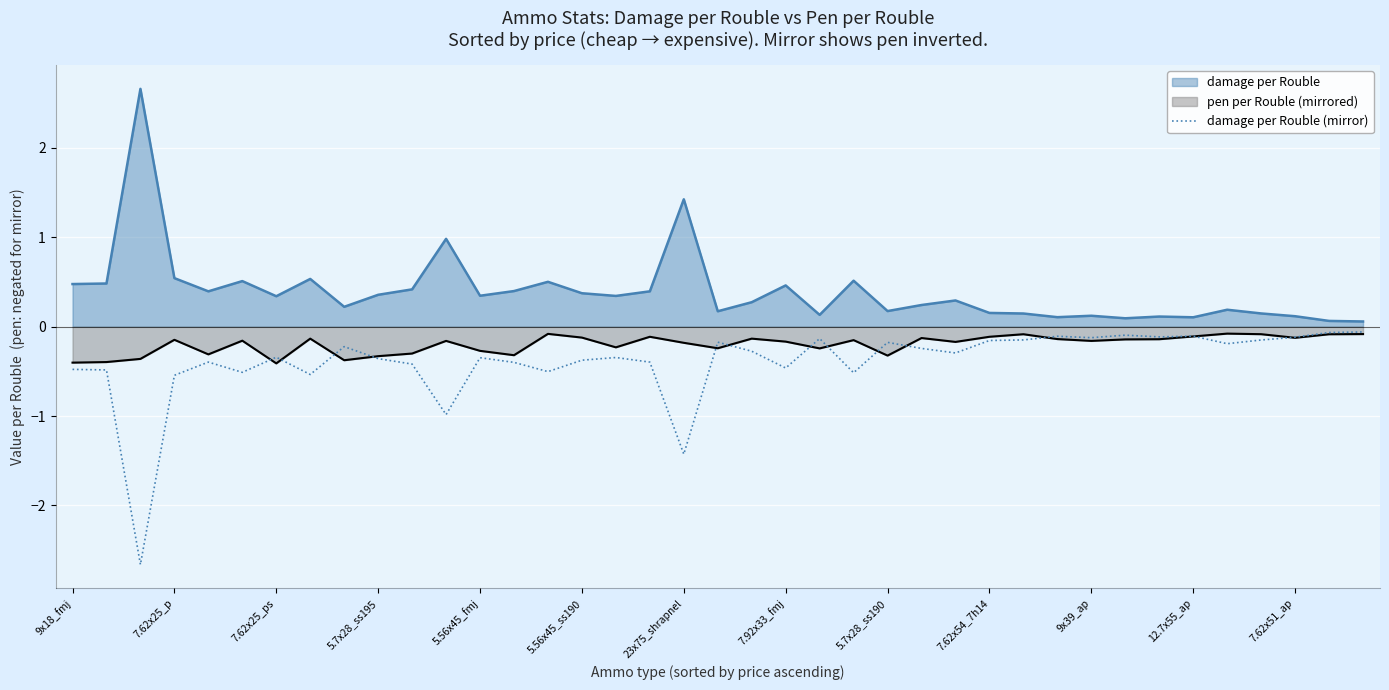

Rank the series by their average value, from lowest to highest.

damage per Rouble (mirror), pen per Rouble (mirrored), damage per Rouble